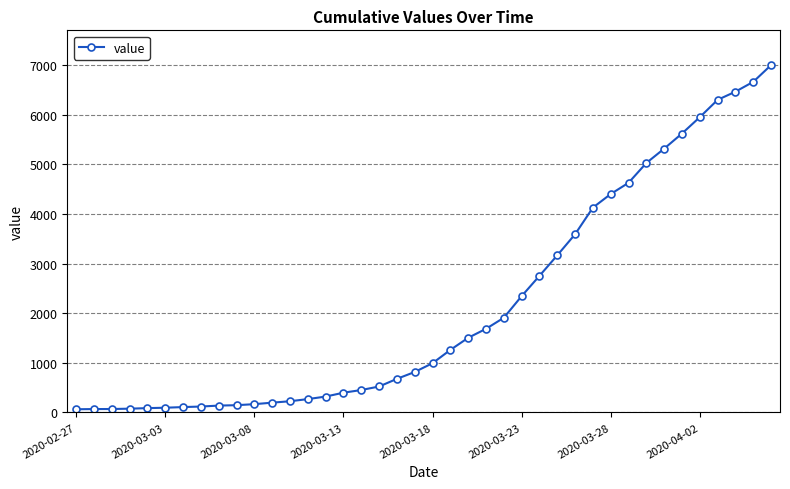

Is this an area chart (filled region under the line)?

No